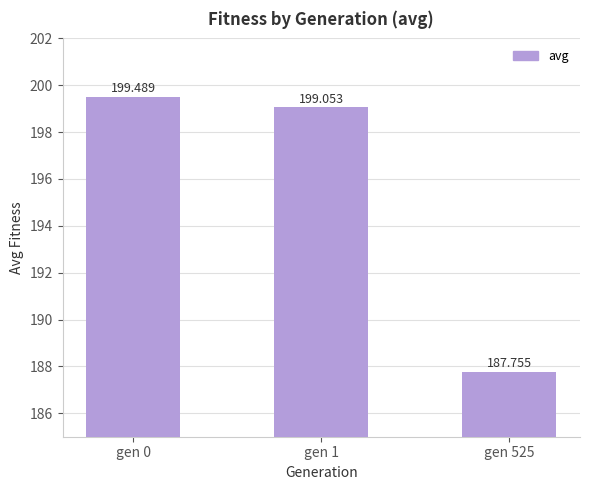

At which label is the value closest to 193?

gen 525